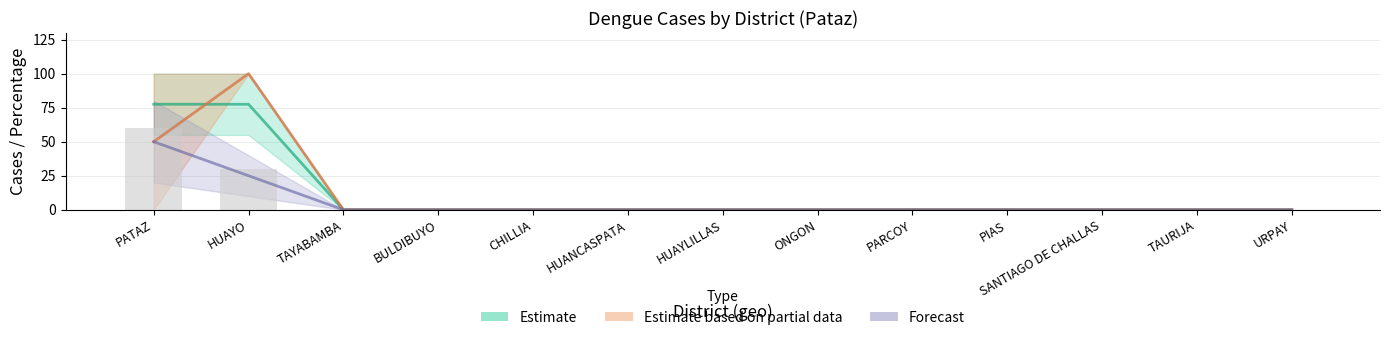

Which has a higher value, URPAY or TAYABAMBA?

URPAY